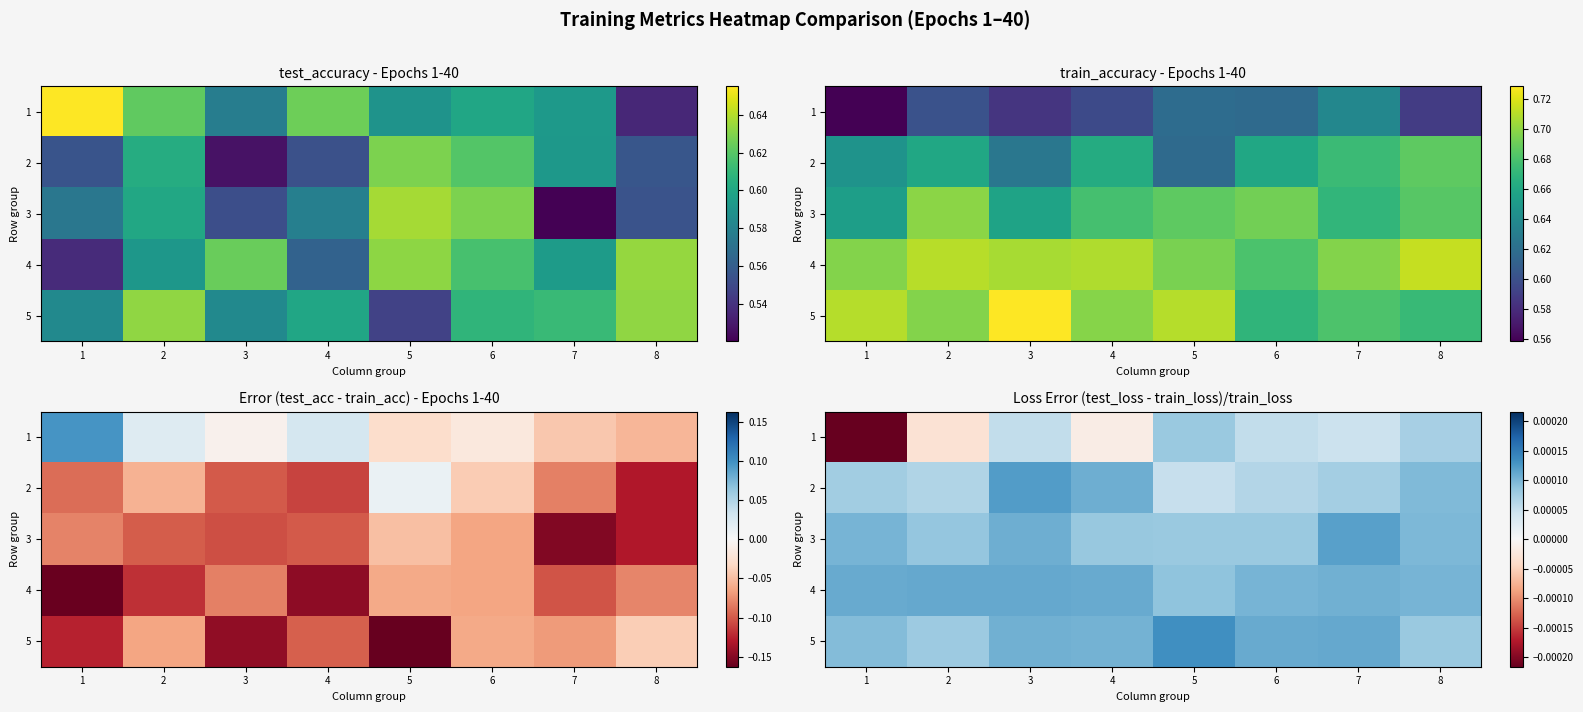

At 8, list the series in order from smallest to largest.

1, 5, 2, 3, 4